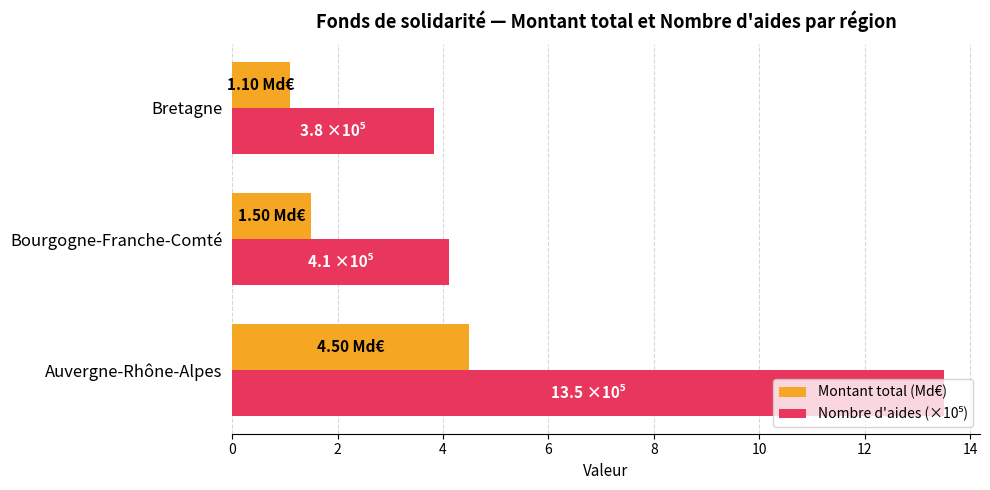

What is the total value across all series at Auvergne-Rhône-Alpes?

18.0